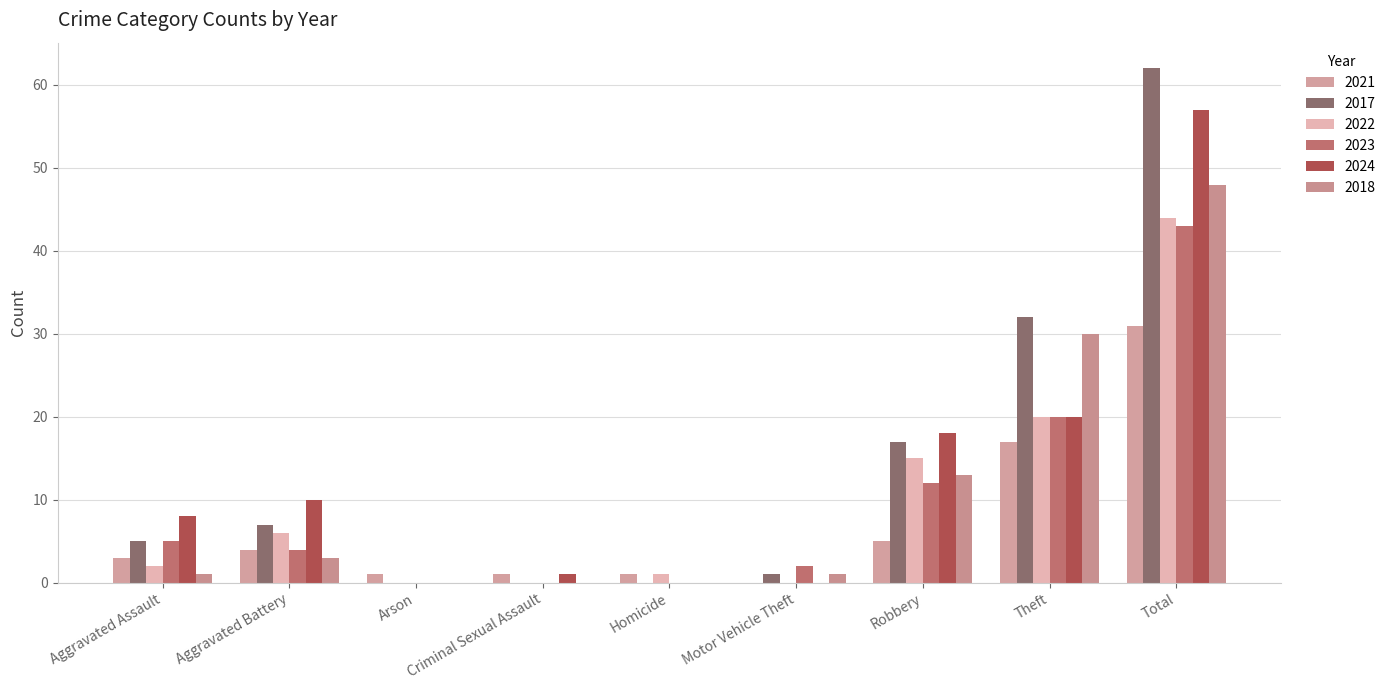

Rank the series by their maximum value, from lowest to highest.

2021, 2023, 2022, 2018, 2024, 2017